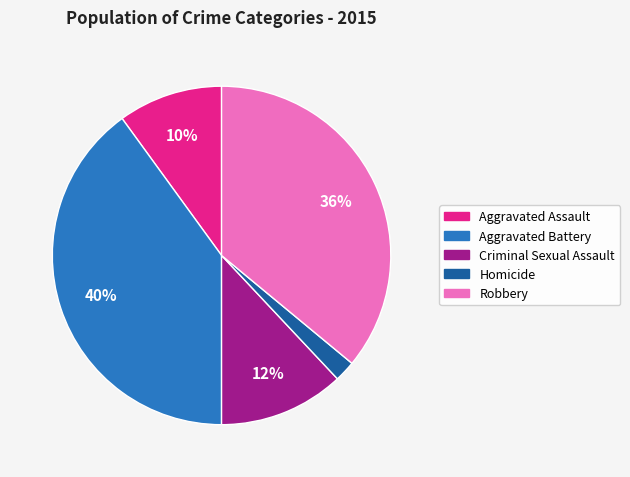

To the nearest percent, what portion does Criminal Sexual Assault represent?

12%